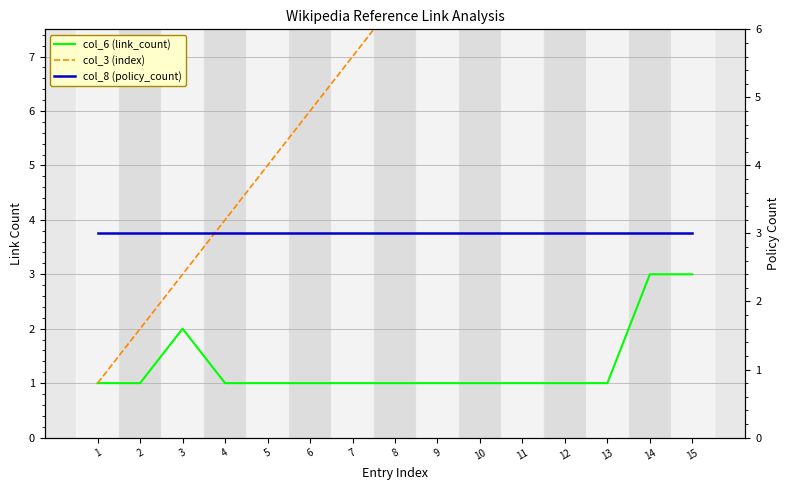

Count the number of categories in the chart.

15